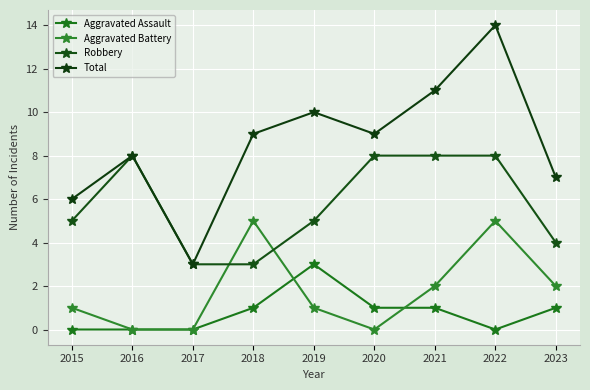

Rank the series at 2015 from lowest to highest value.

Aggravated Assault, Aggravated Battery, Robbery, Total